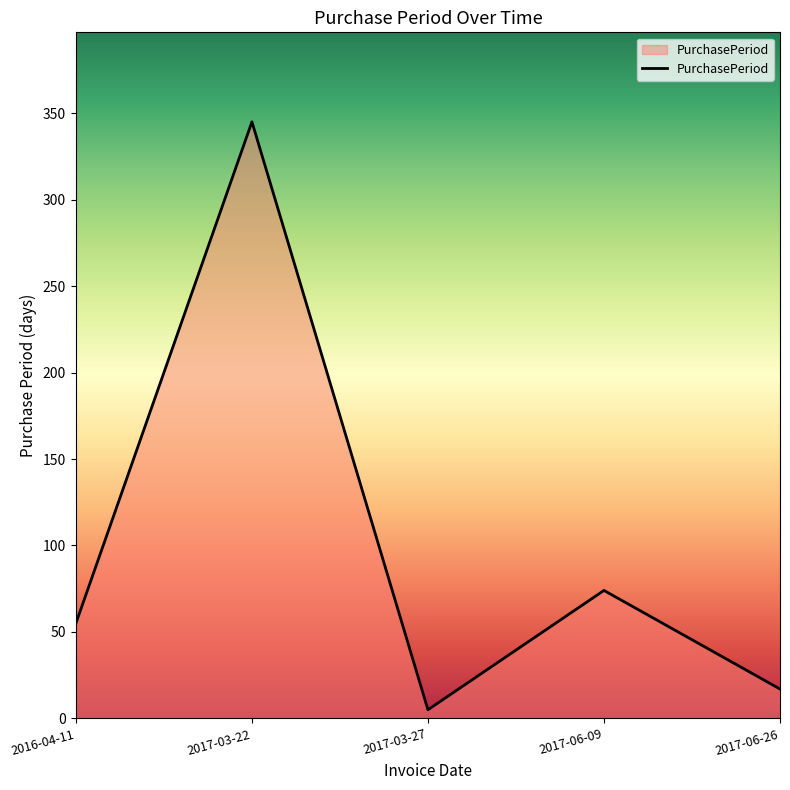

Rank the categories by value from highest to lowest.

2017-03-22, 2017-06-09, 2016-04-11, 2017-06-26, 2017-03-27